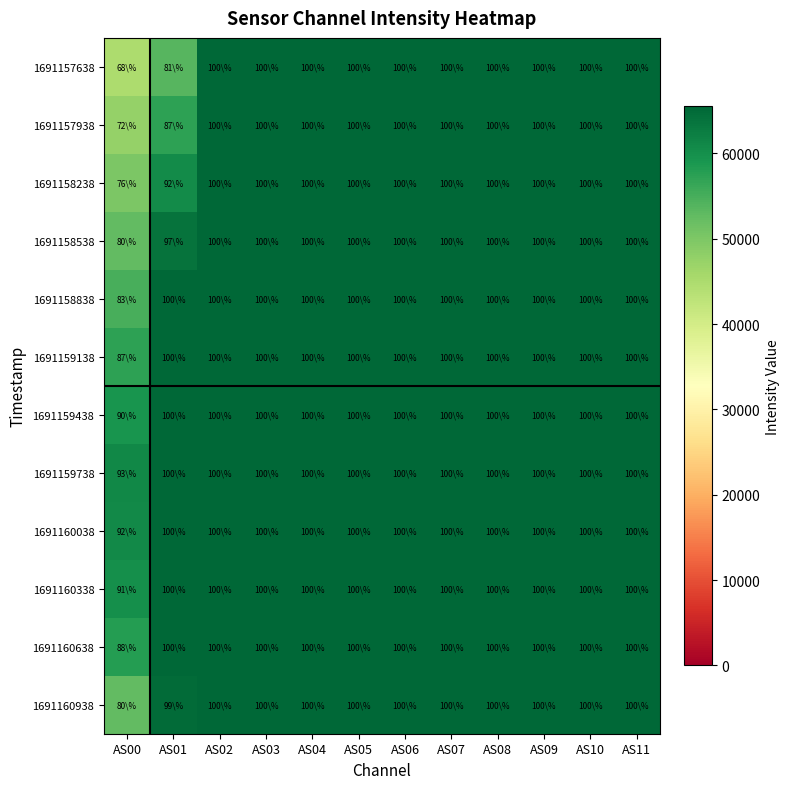

At which category does the chart reach its peak across all series?

AS02